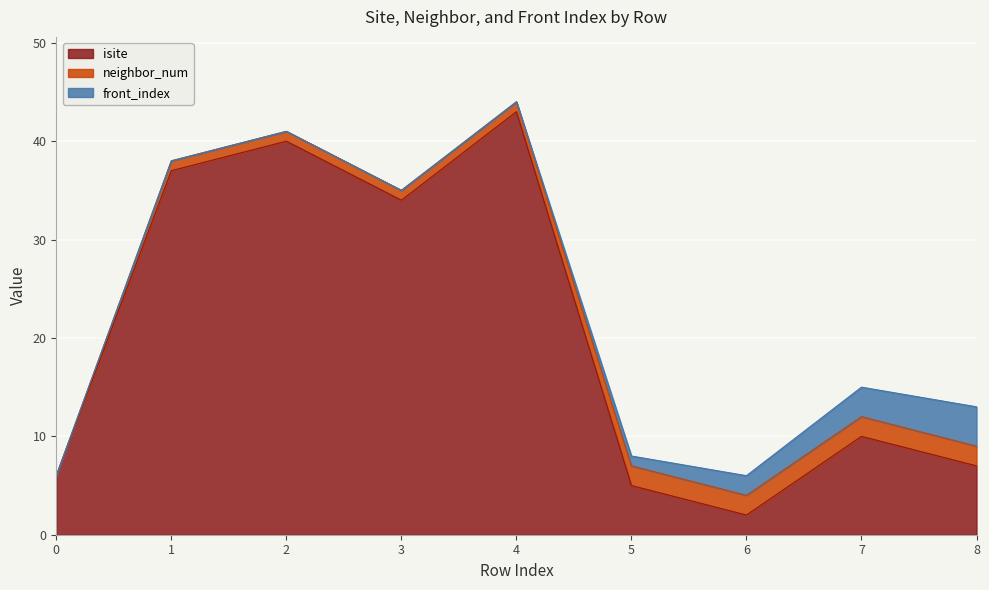

Where is front_index nearest to the value 2?

6